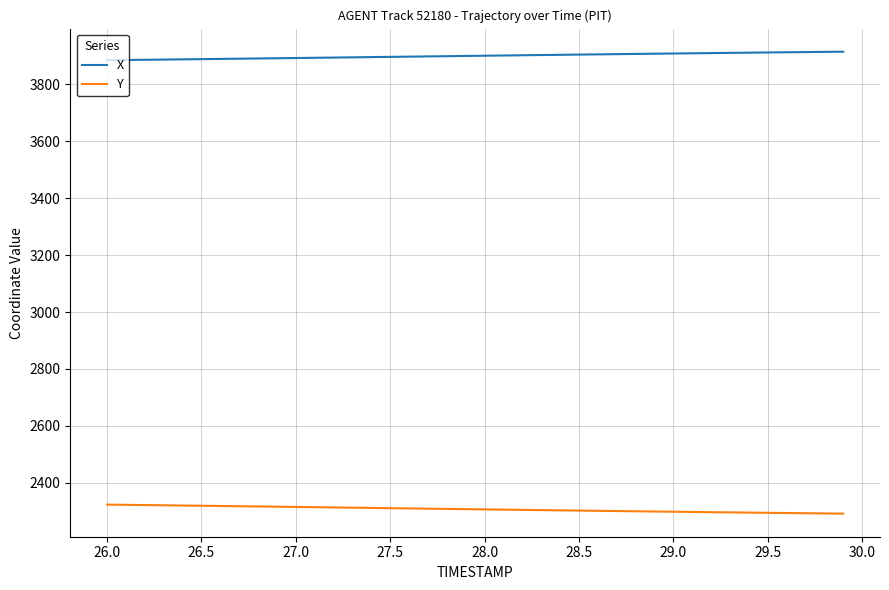

List the series in order of their peak value, highest first.

X, Y